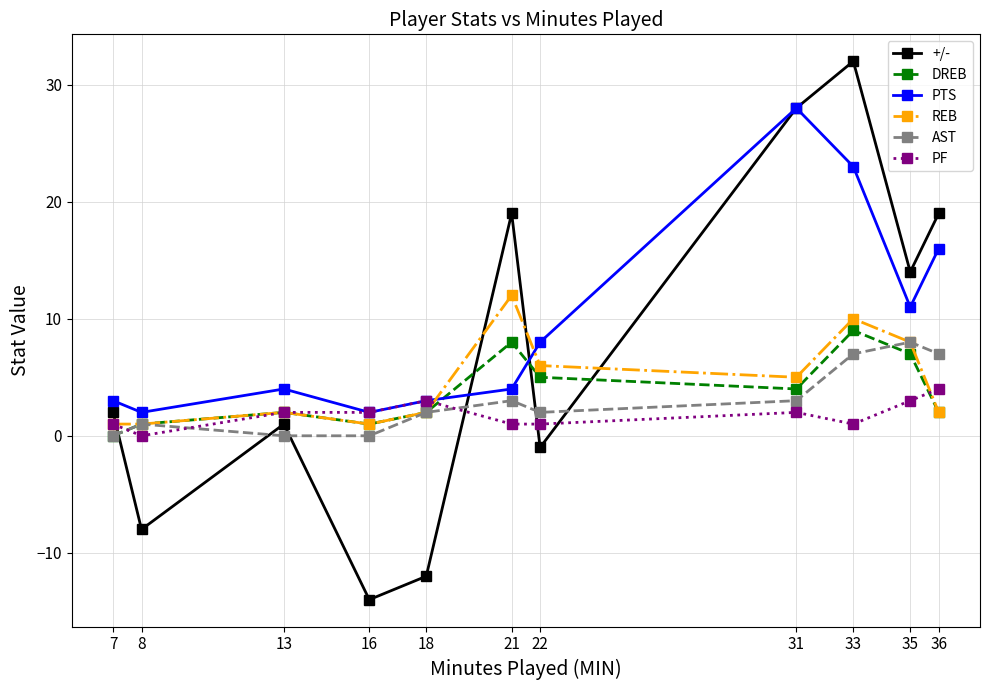

Which series has the largest total across all categories?

PTS